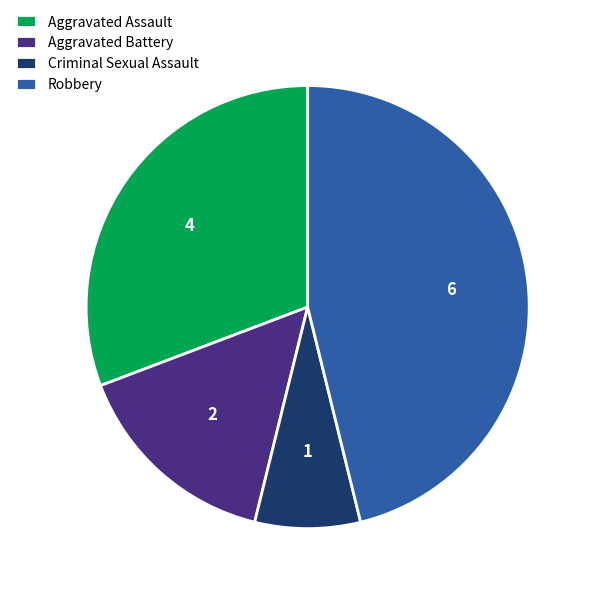

Combined, do Aggravated Assault and Aggravated Battery account for over 50%?

No